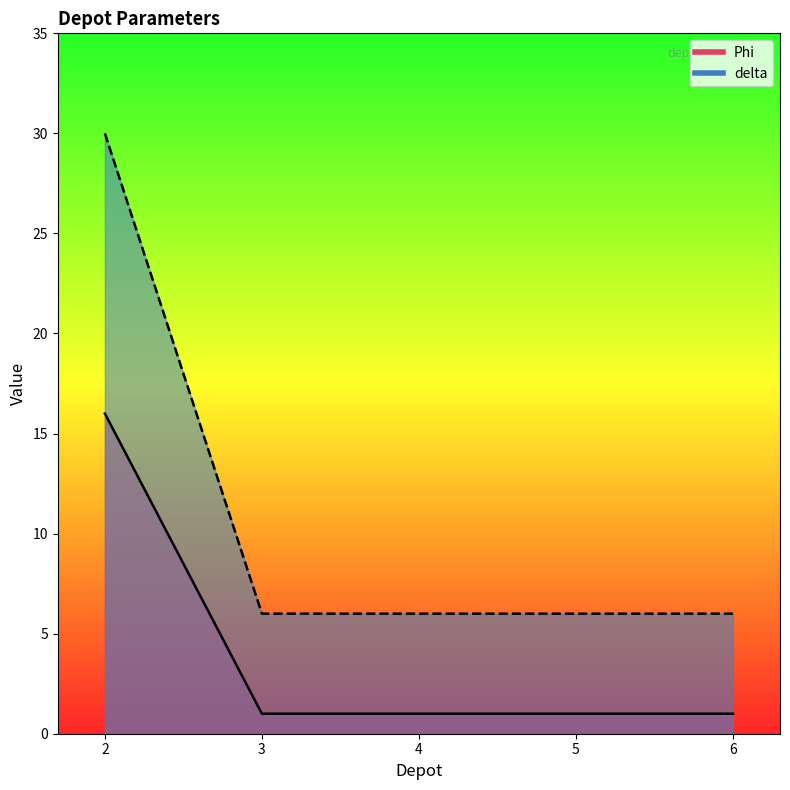

List the series in order of their overall mean, highest first.

delta_line, Phi_line